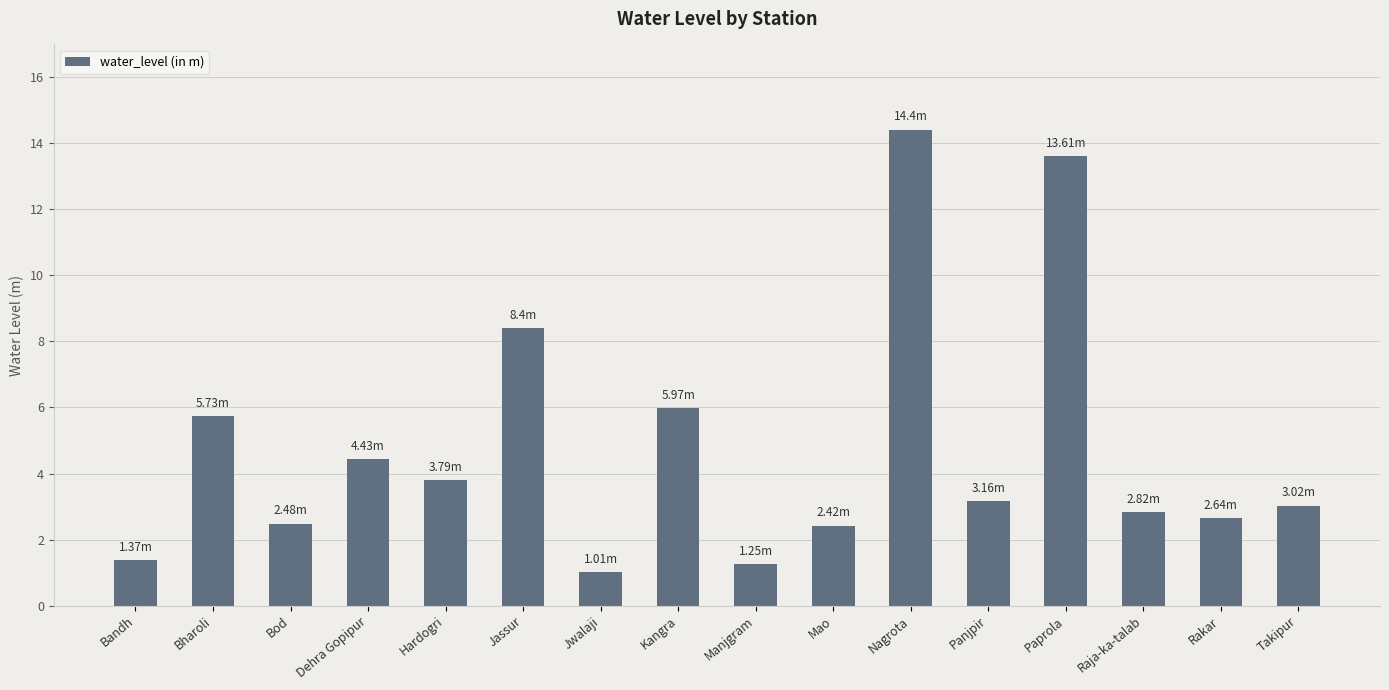

What position from the right is Jassur?

11